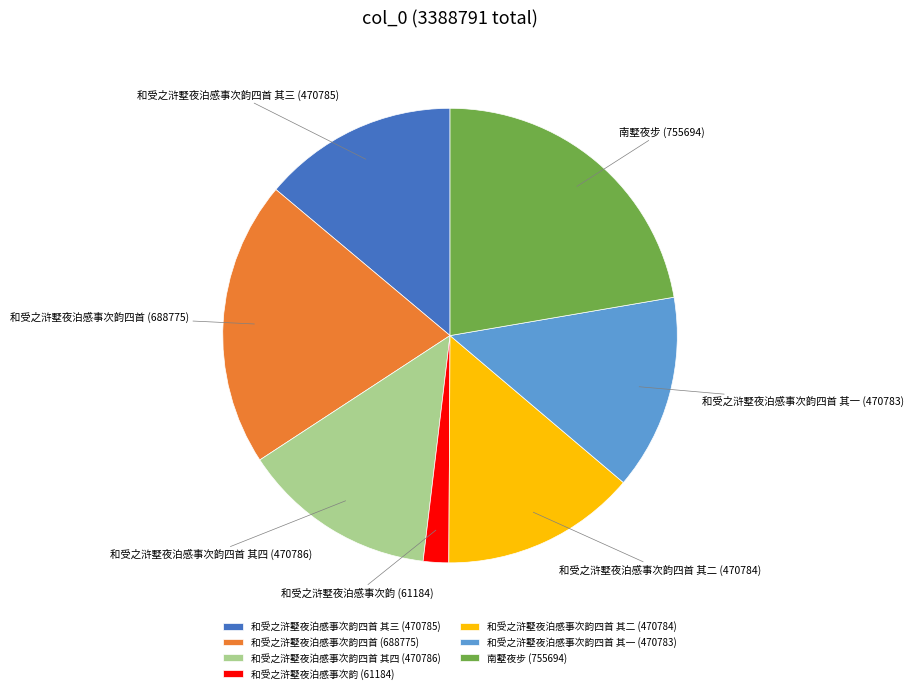

Which slice is the smallest?

和受之浒墅夜泊感事次韵